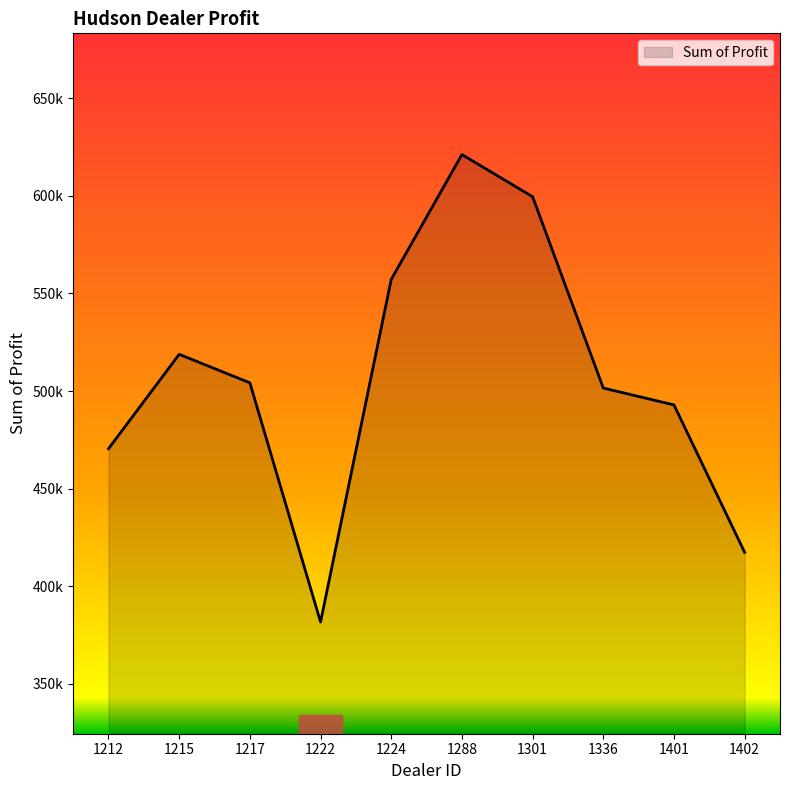

Rank the categories by value from highest to lowest.

1288, 1301, 1224, 1215, 1217, 1336, 1401, 1212, 1402, 1222